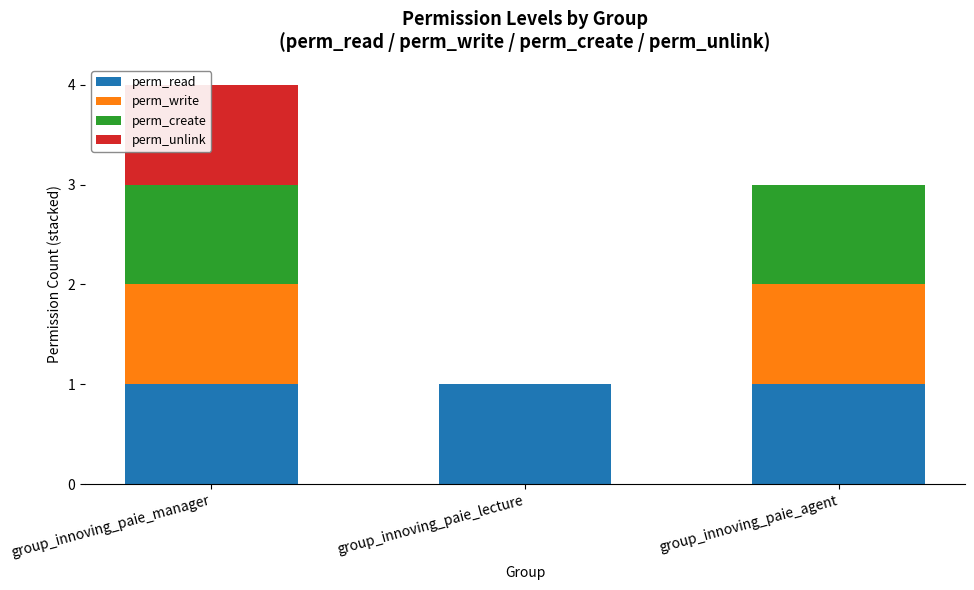

What is the total value across all series at group_innoving_paie_manager?

4